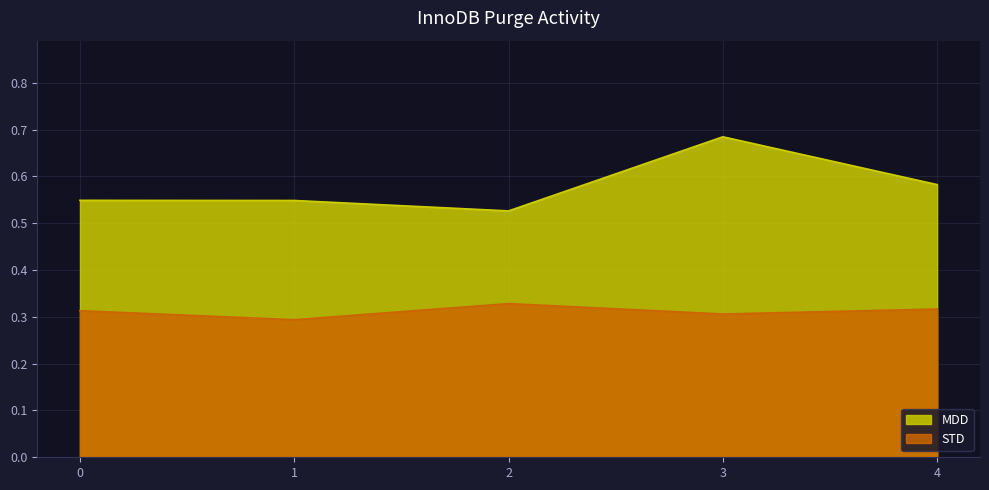

At which category does STD reach its first local valley?

1